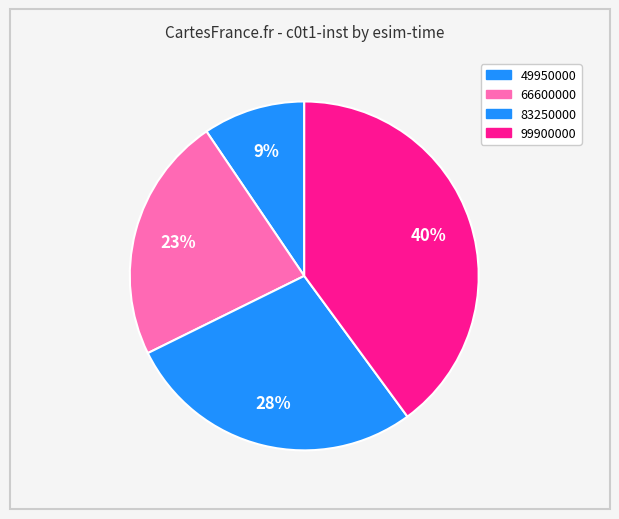

What is the ratio of the value at 99900000 to the value at 49950000?

4.2